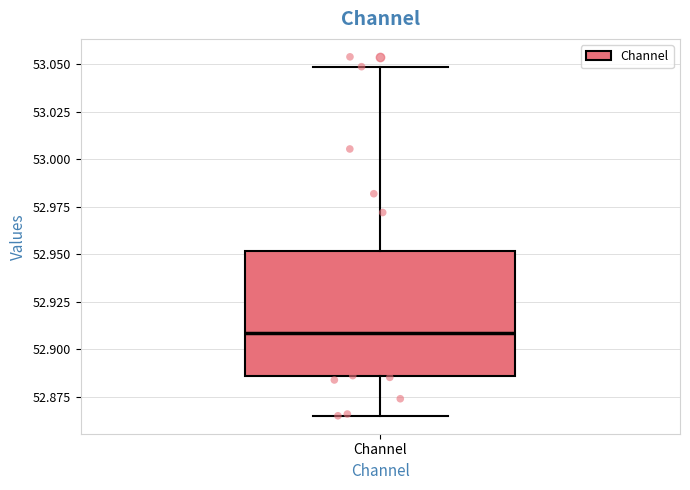

Read this box plot against the y-axis: the position of the median line, the range covered by the box, and the ends of both whiskers. The values are not printed on the chart, so give them approximately, as read against the axis.

median 52.910, box 52.885 to 52.950, whiskers 52.865 to 53.050